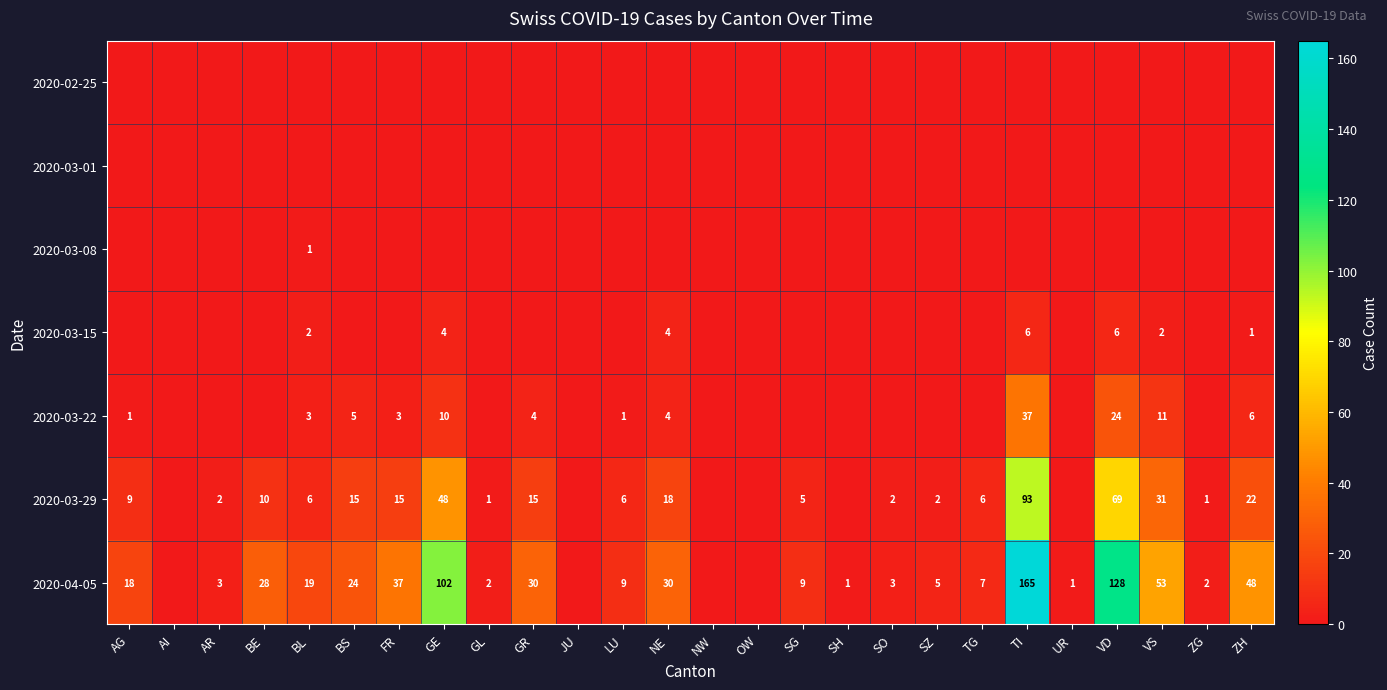

Is it true that 2020-03-29 equals 1 at SZ?

False